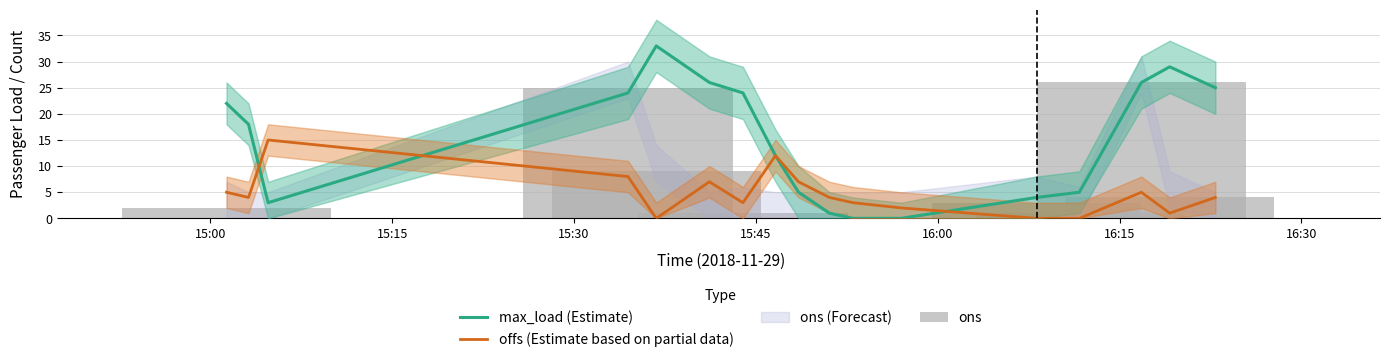

What is the sum of all offs (Estimate based on partial data) values?

80